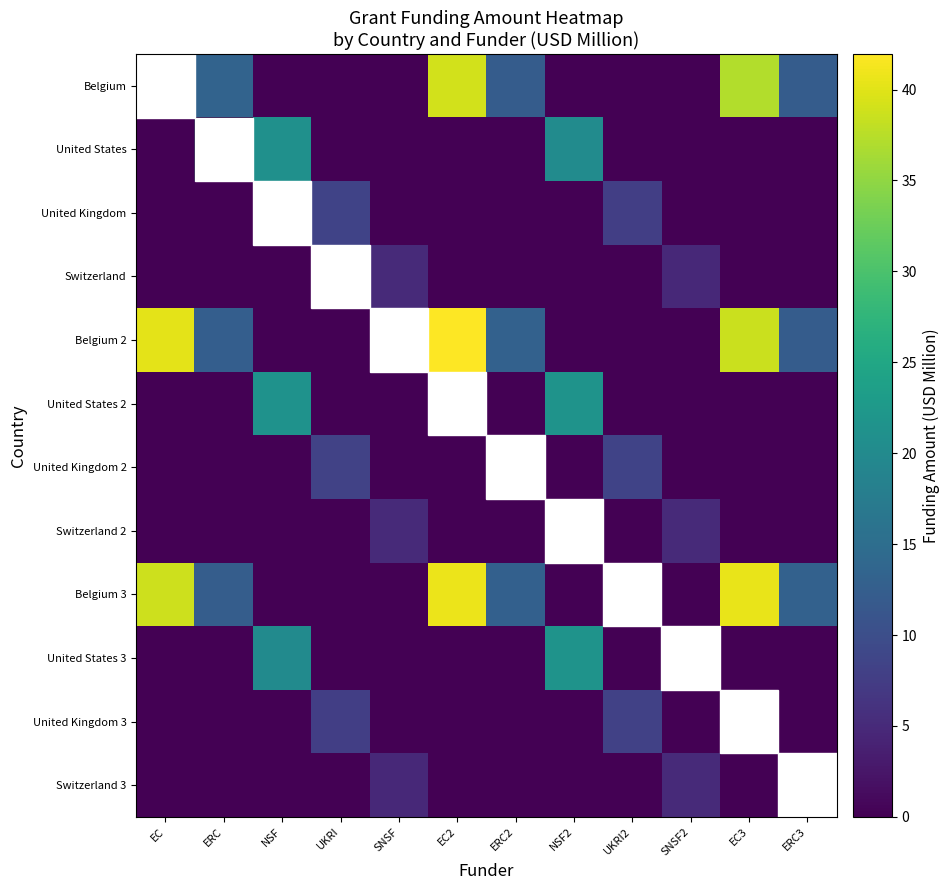

Count the number of data series in this chart.

12